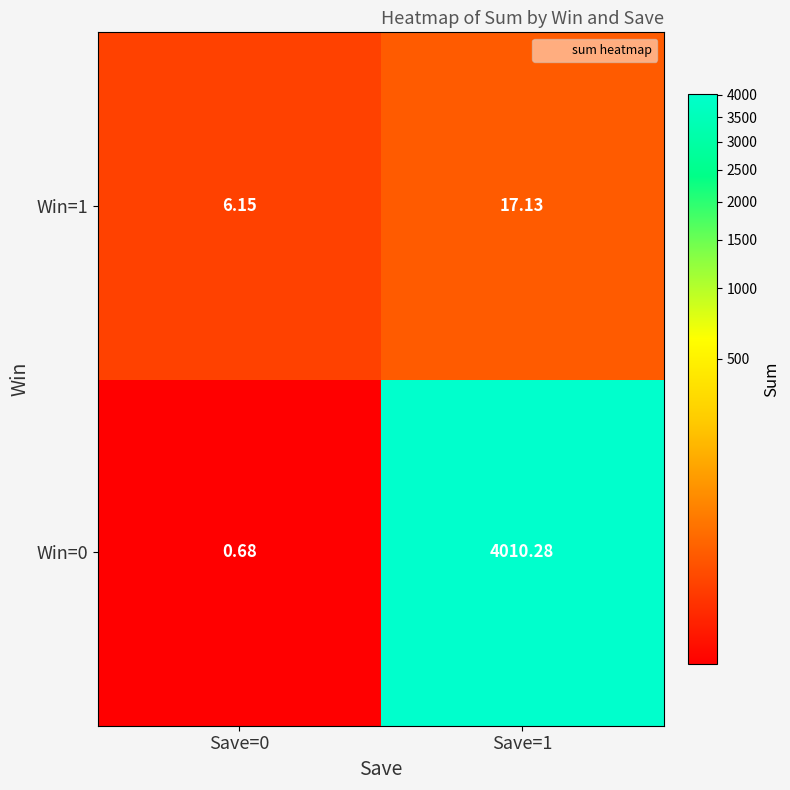

What is the spread (max minus min) of values at Save=0?

5.5